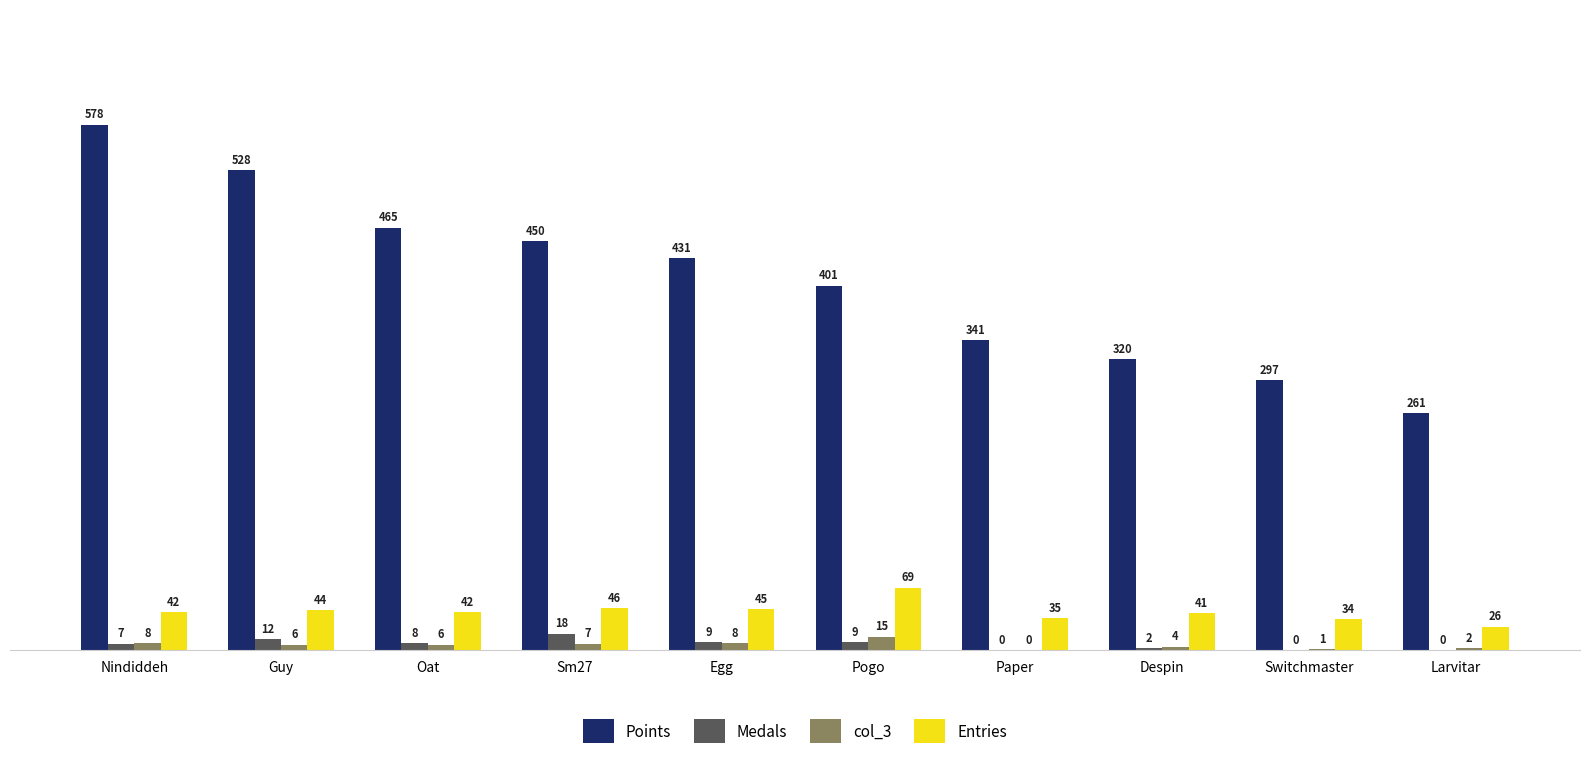

What is the sum of the Entries values at Paper and Oat?

77